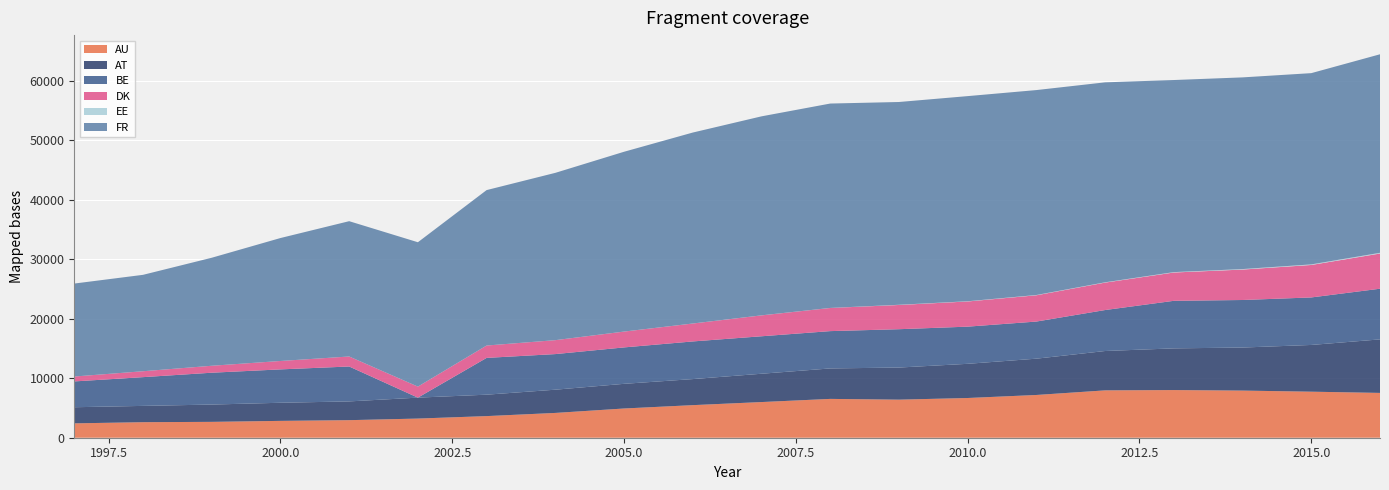

Reading left to right, transcribe all the data shown in this chart.

AU: 1997=2416	1998=2613	1999=2668	2000=2833	2001=2953	2002=3221	2003=3636	2004=4170	2005=4915	2006=5478	2007=5998	2008=6529	2009=6402	2010=6679	2011=7189	2012=7963	2013=8016	2014=7927	2015=7742	2016=7536
AT: 1997=2710	1998=2740	1999=2909	2000=3046	2001=3153	2002=3521	2003=3602	2004=3907	2005=4148	2006=4382	2007=4761	2008=5122	2009=5398	2010=5749	2011=6104	2012=6619	2013=7009	2014=7237	2015=7859	2016=9000
BE: 1997=4342	1998=4834	1999=5355	2000=5612	2001=5871	2002=0	2003=6187	2004=5987	2005=6124	2006=6331	2007=6301	2008=6276	2009=6448	2010=6251	2011=6243	2012=6890	2013=7998	2014=7995	2015=7989	2016=8521
DK: 1997=824	1998=993	1999=1169	2000=1414	2001=1683	2002=1853	2003=2078	2004=2342	2005=2661	2006=3013	2007=3514	2008=3891	2009=4076	2010=4234	2011=4417	2012=4613	2013=4760	2014=5119	2015=5459	2016=5915
EE: 1997=0	1998=0	1999=0	2000=0	2001=0	2002=0	2003=1	2004=2	2005=4	2006=4	2007=6	2008=7	2009=32	2010=36	2011=47	2012=51	2013=66	2014=83	2015=97	2016=123
FR: 1997=15632	1998=16211	1999=18163	2000=20674	2001=22753	2002=24277	2003=26137	2004=28133	2005=30236	2006=32110	2007=33462	2008=34370	2009=34099	2010=34495	2011=34461	2012=33624	2013=32301	2014=32233	2015=32161	2016=33384